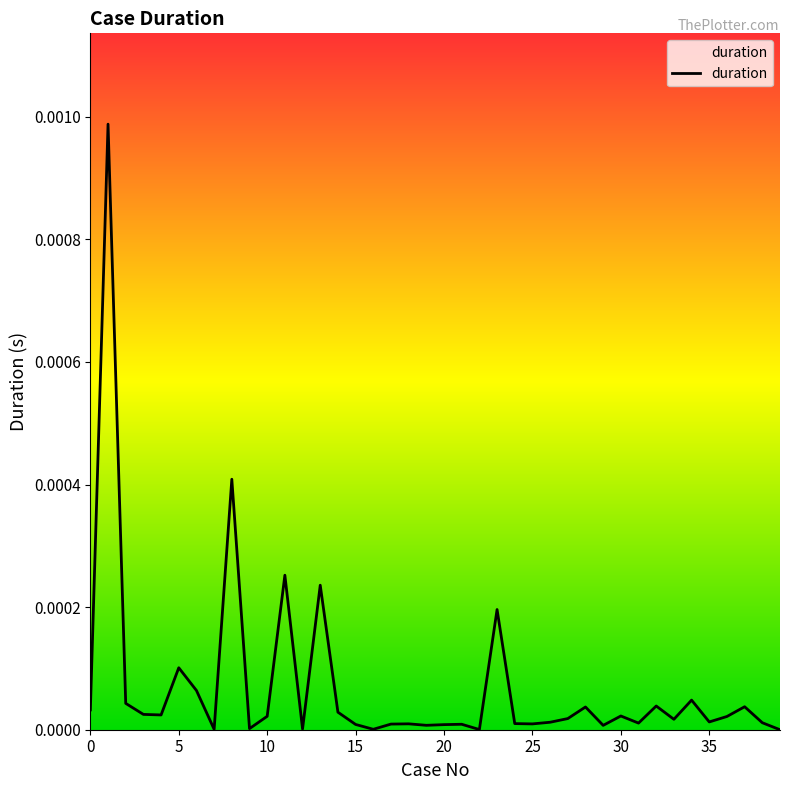

Which category has the lowest value across all series?

39